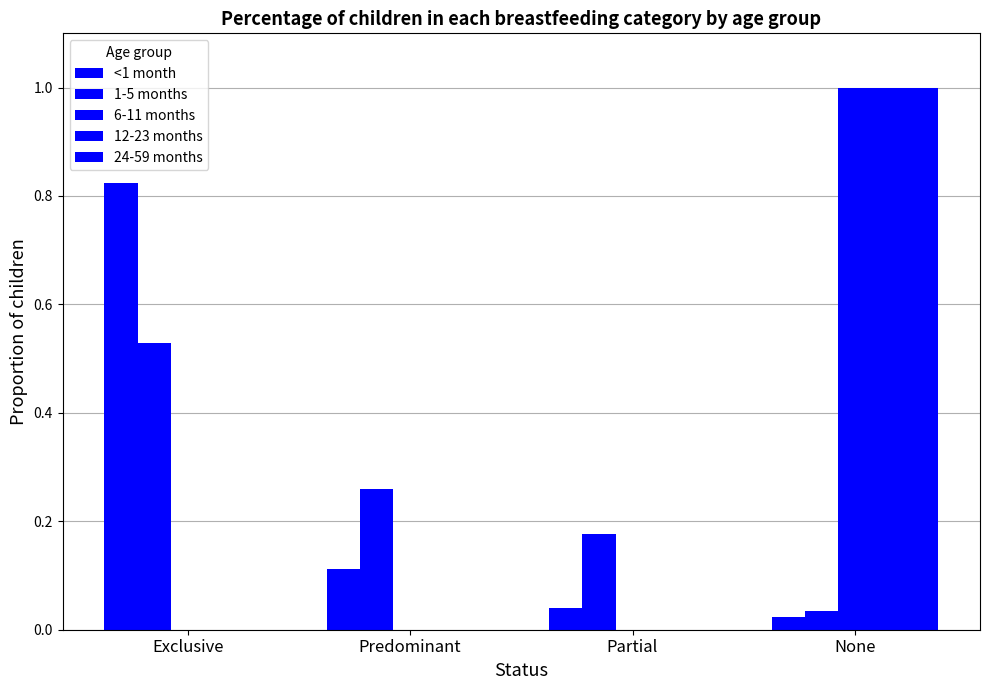

What is the total value across all series at None?

3.1